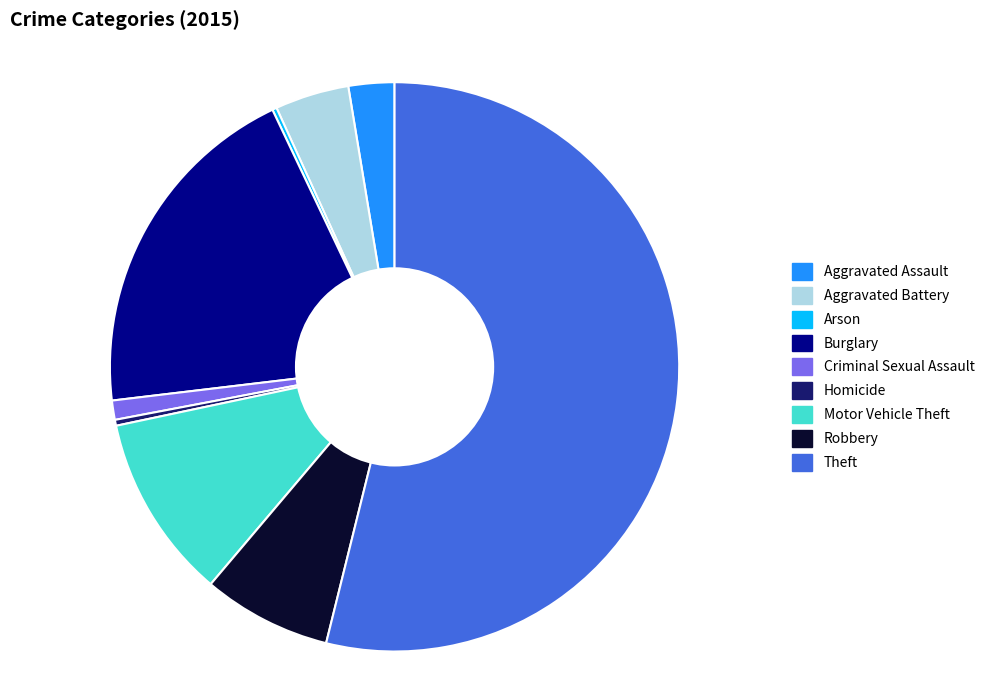

What is the ratio of the value at Robbery to the value at Aggravated Assault?

2.8